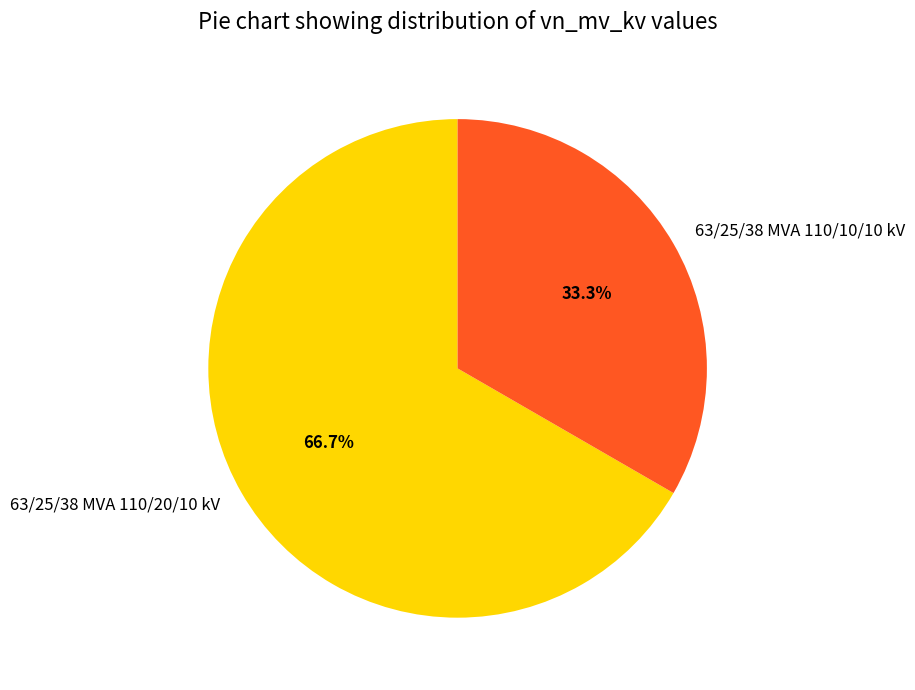

The 63/25/38 MVA 110/10/10 kV slice represents 28% of the pie. True or false?

False